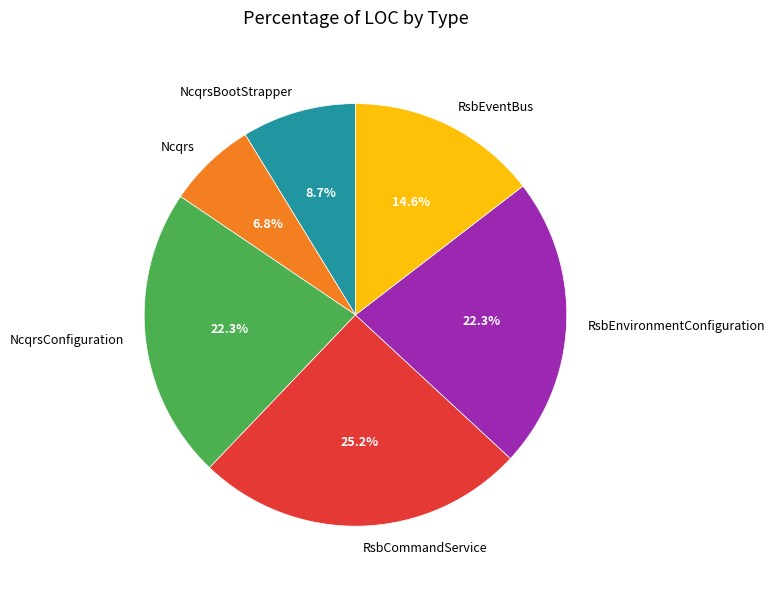

Is there a majority slice in this chart?

No